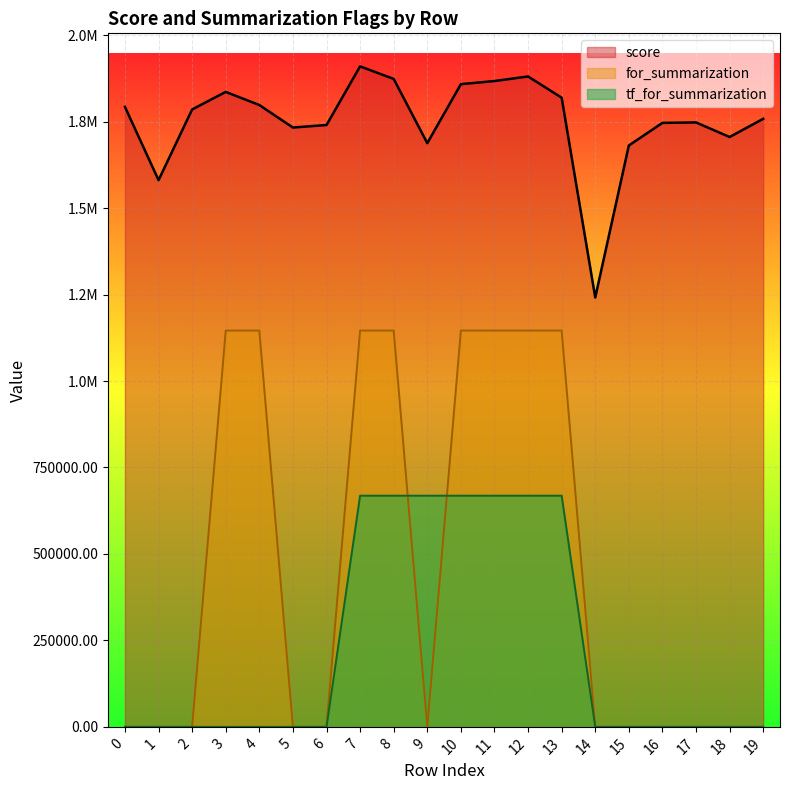

True or false: tf_for_summarization and score intersect in this chart.

False